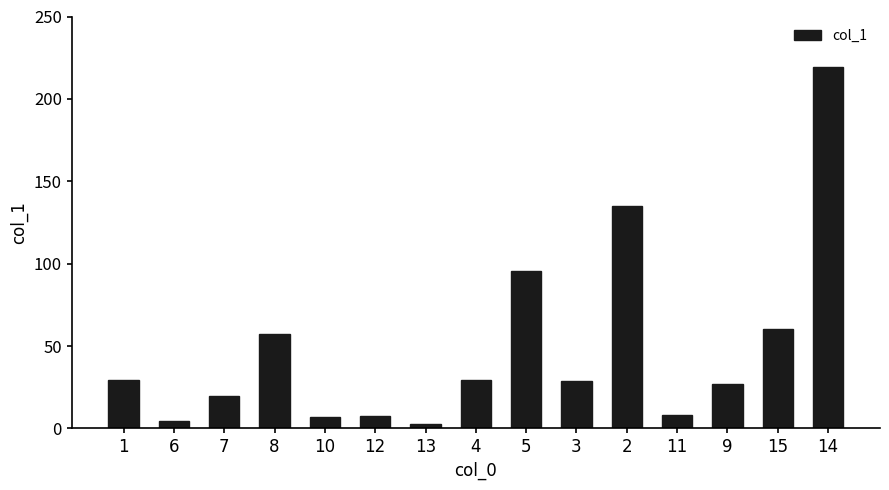

How many bars are there in total?

15